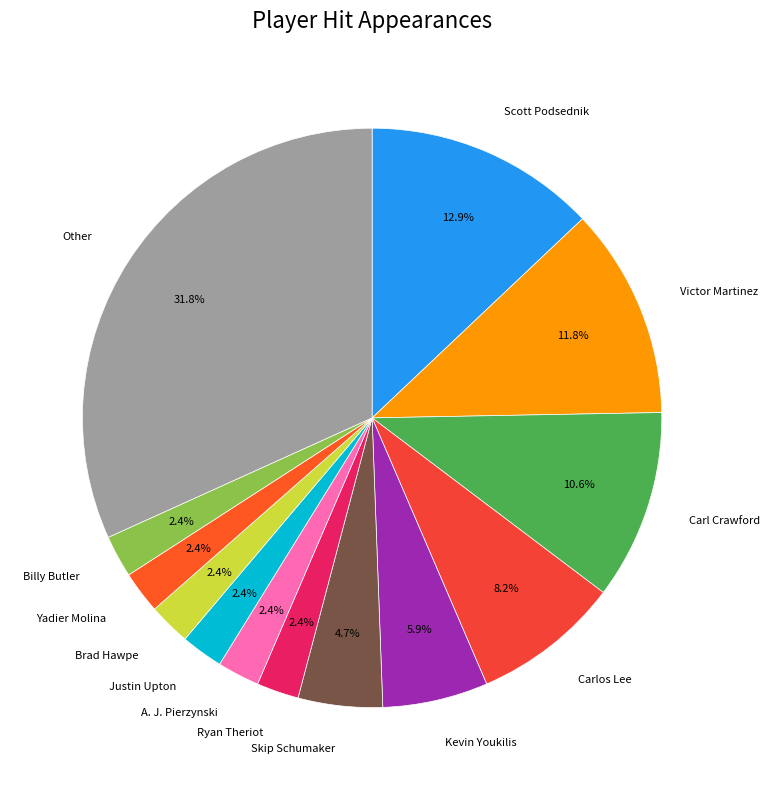

What is the ratio of the value at Skip Schumaker to the value at Victor Martinez?

0.4